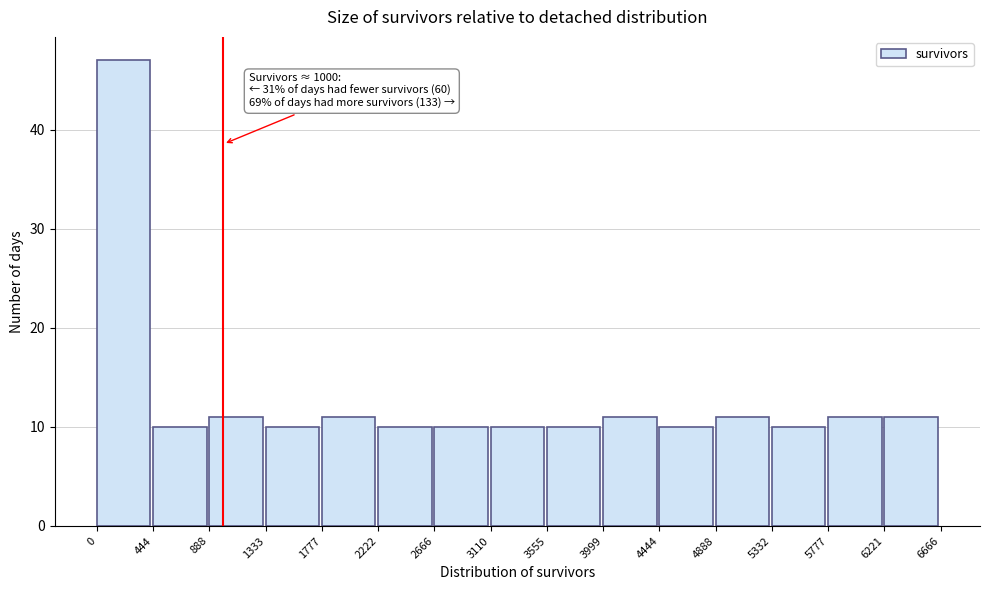

Over which range of the x-axis is the bar tallest?

0 to 444